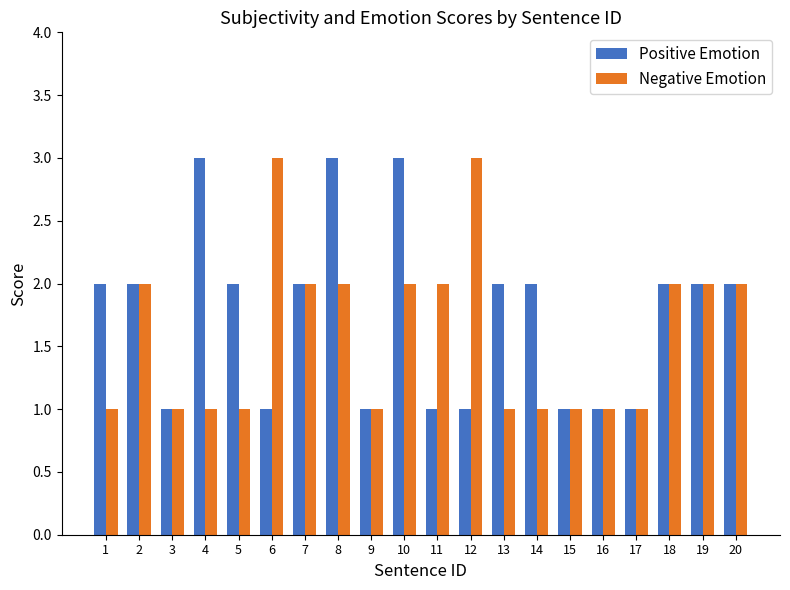

What value does the Negative Emotion series have at 6?

3